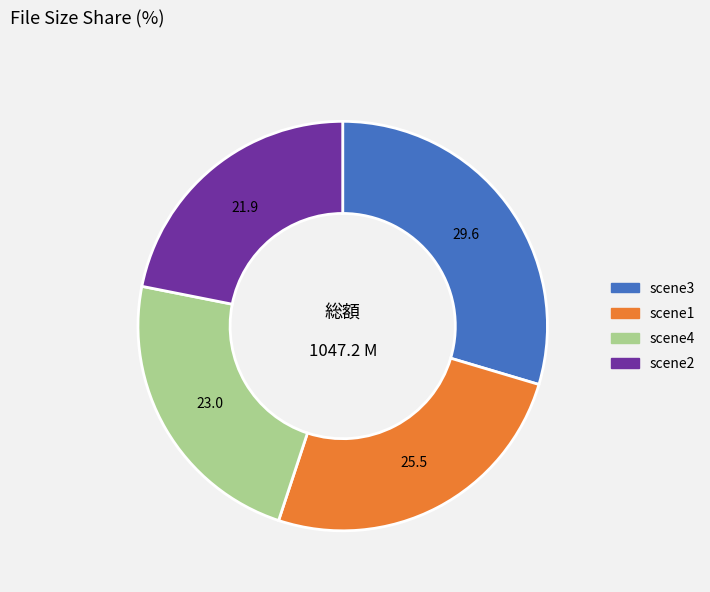

Which slice is the largest?

scene3